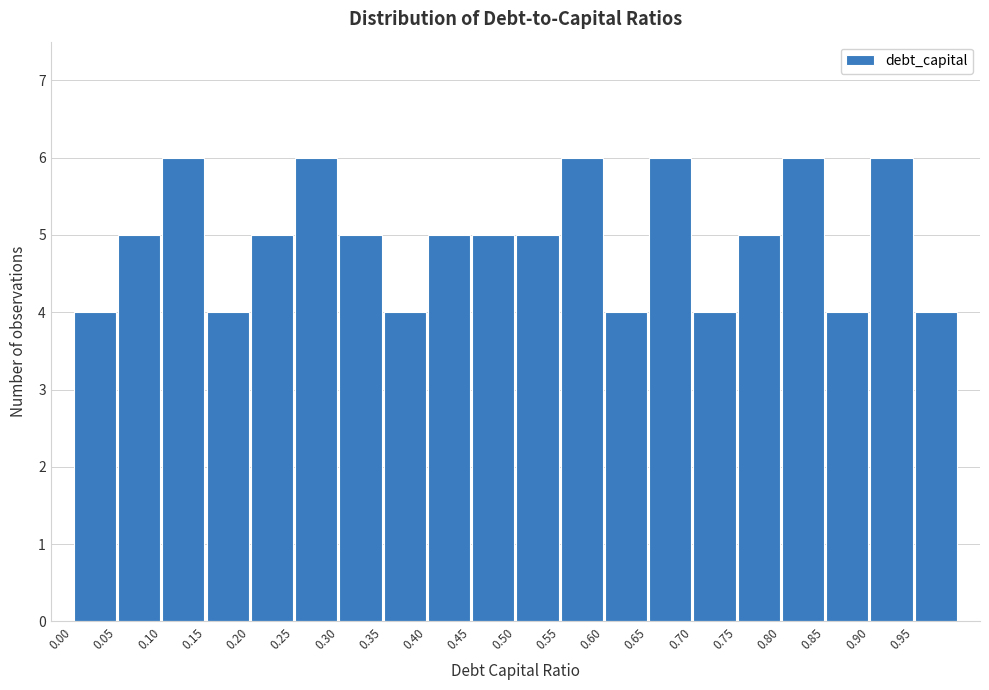

Reading left to right, transcribe this chart: for each bar, give the range it covers on the x-axis and its height. The values are not printed on the chart, so give them approximately, as read against the axis.

0.00 to 0.05: 4
0.05 to 0.10: 5
0.10 to 0.15: 6
0.15 to 0.20: 4
0.20 to 0.25: 5
0.25 to 0.30: 6
0.30 to 0.35: 5
0.35 to 0.40: 4
0.40 to 0.45: 5
0.45 to 0.50: 5
0.50 to 0.55: 5
0.55 to 0.60: 6
0.60 to 0.65: 4
0.65 to 0.70: 6
0.70 to 0.75: 4
0.75 to 0.80: 5
0.80 to 0.85: 6
0.85 to 0.90: 4
0.90 to 0.95: 6
0.95 to 1.00: 4